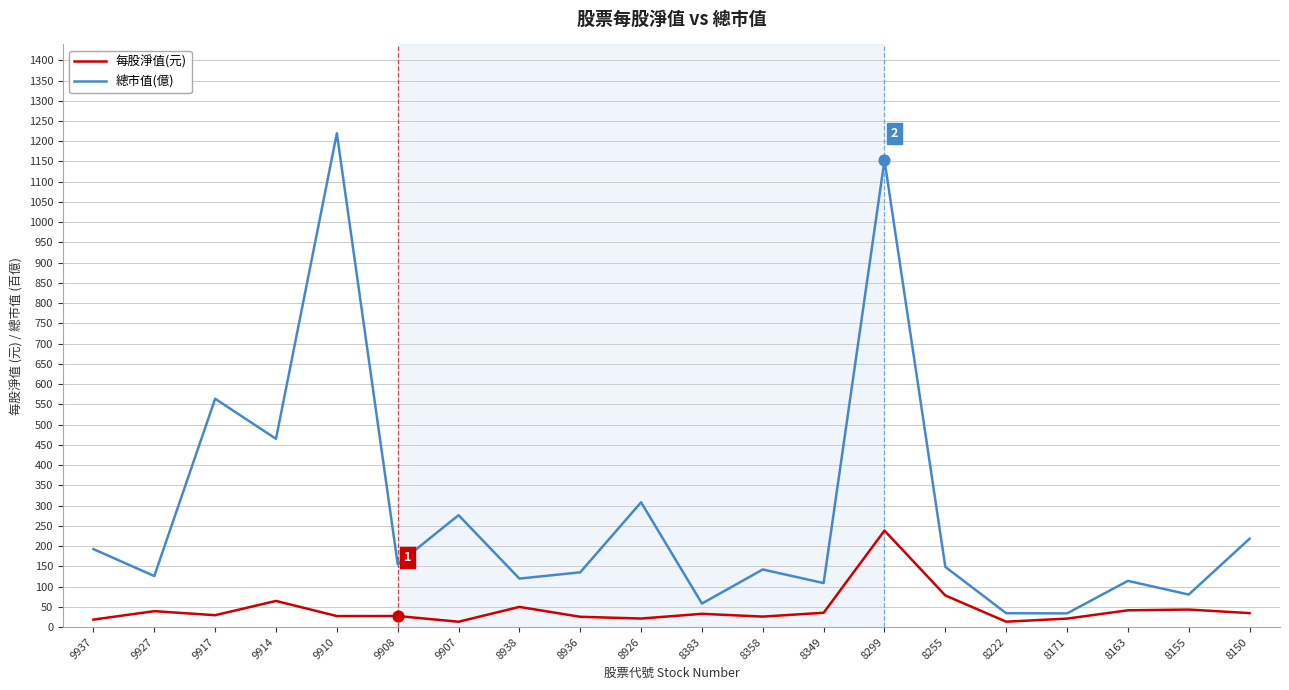

What is the total value across all series at 8936?

160.6